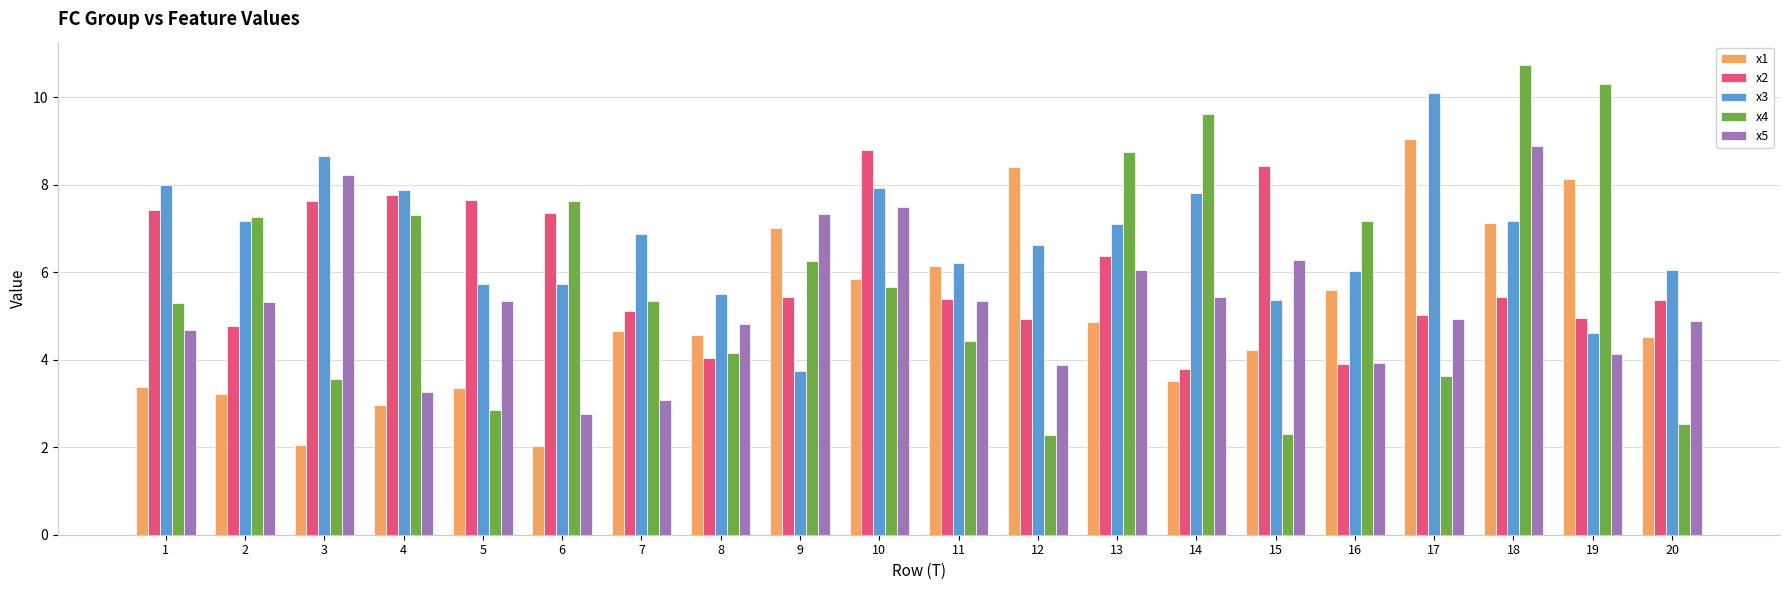

Does the chart contain any negative values?

No